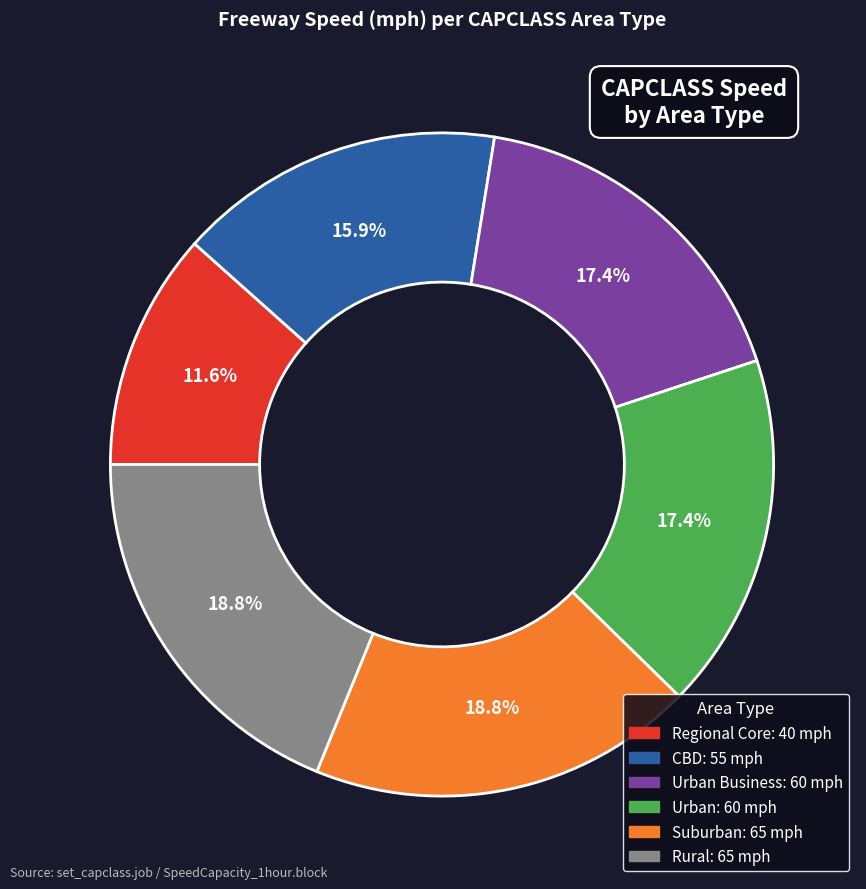

Does any single category account for the majority?

No